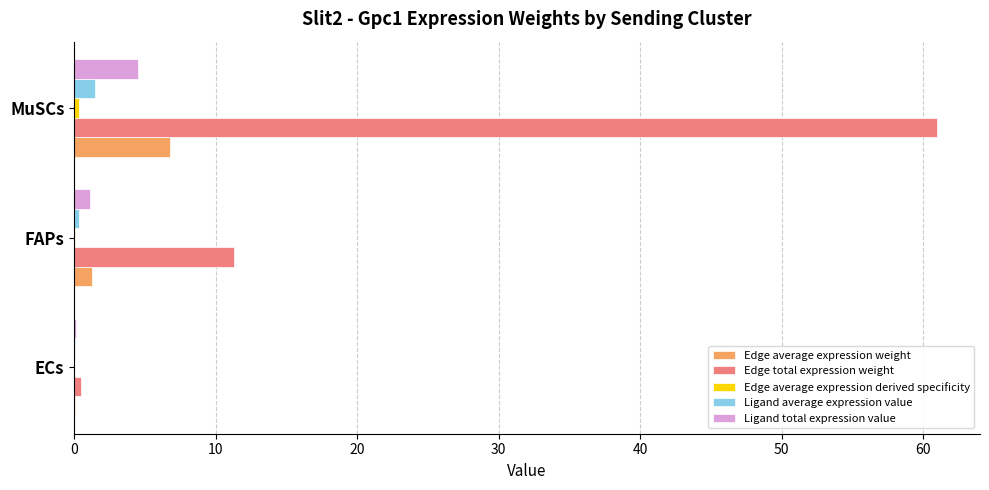

The Edge total expression weight series shows 11.3 at FAPs. True or false?

True